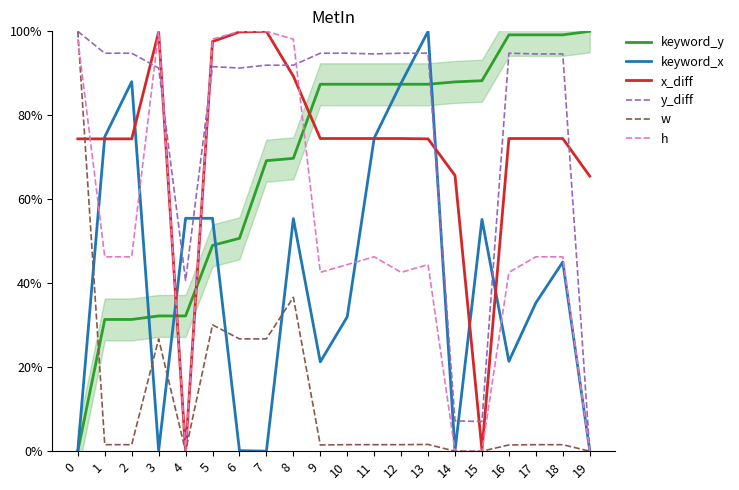

What is the average value of the h series?

0.5